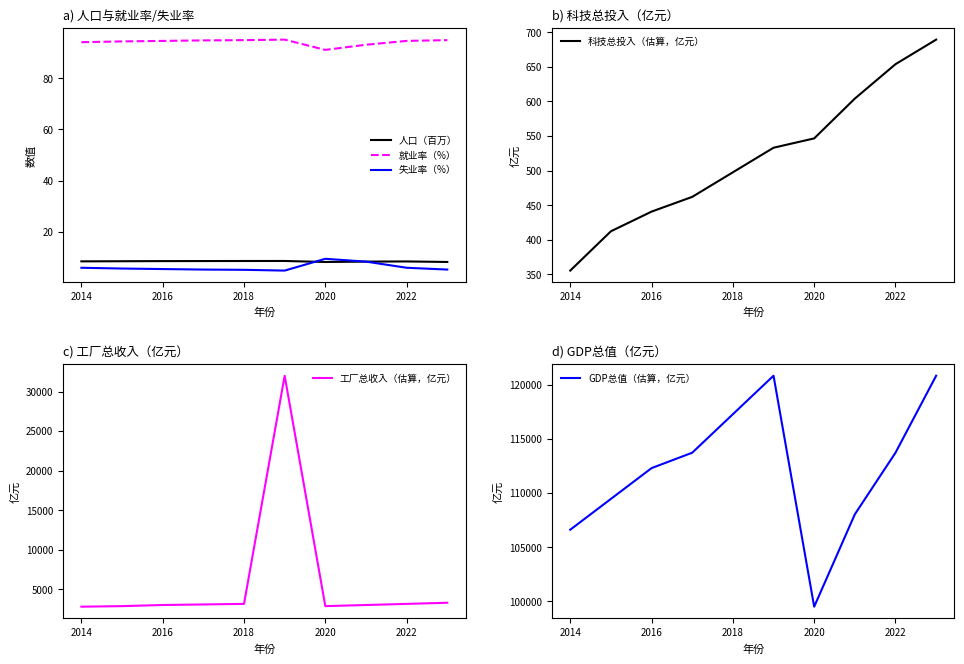

The 人口（百万） series shows 12.2 at 2018. True or false?

False